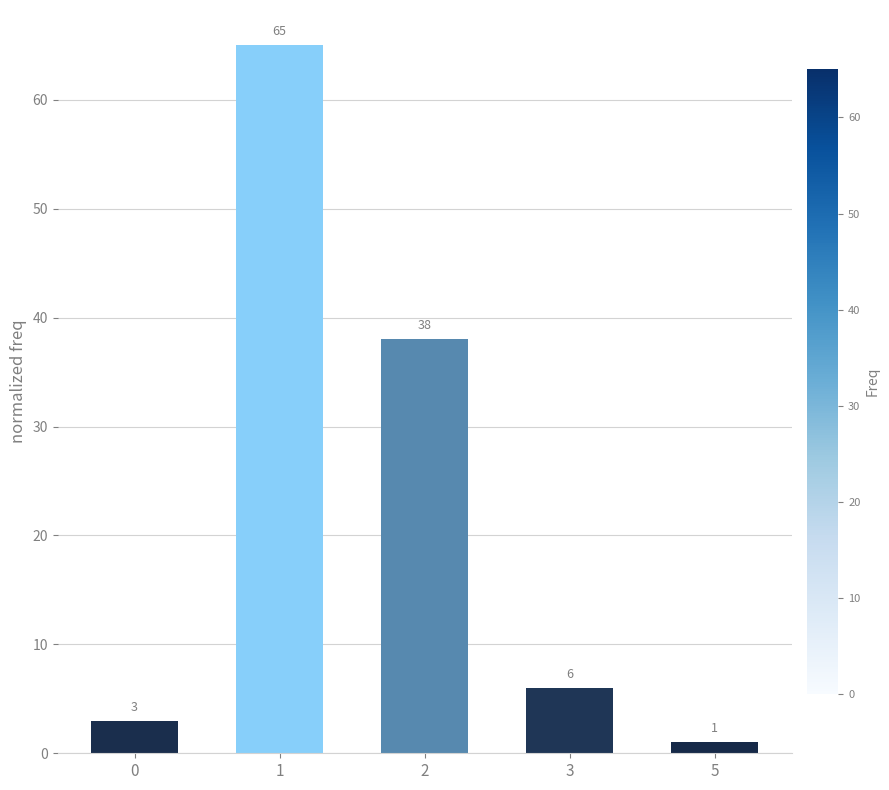

Is it true that the value at 1 is 115?

False